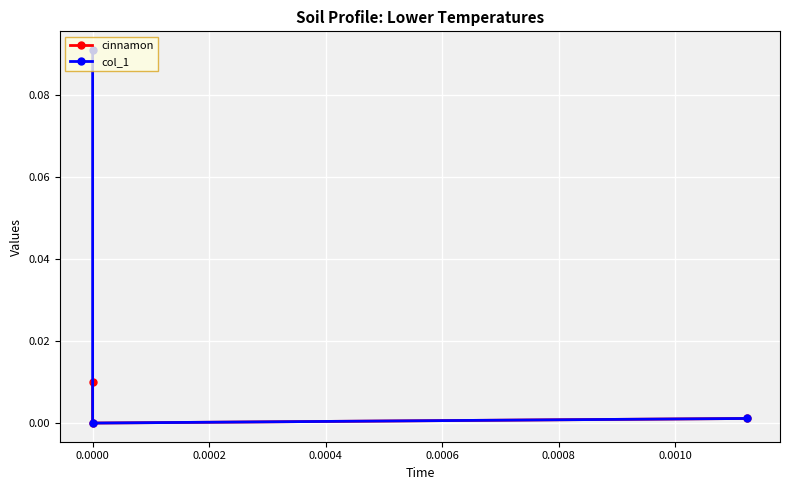

Reading left to right, extract all data points from this chart.

cinnamon: 0.0	0.0	0.0
col_1: 0.1	0.0	0.0